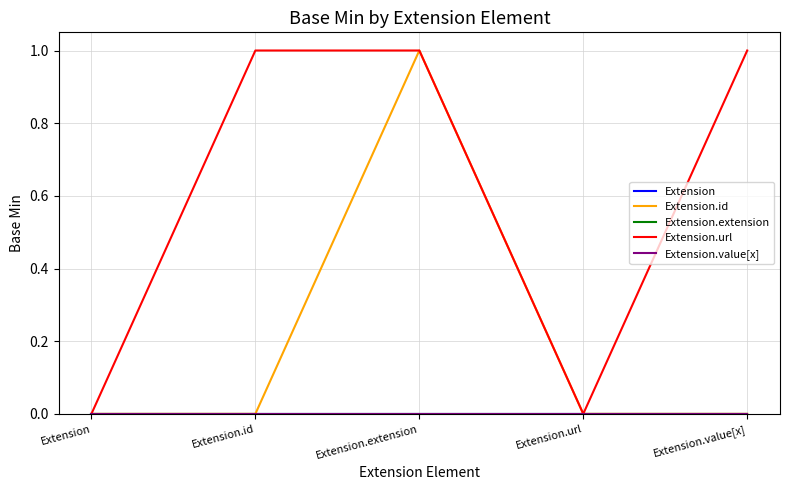

What is the label of the 3rd point from the left?

Extension.extension